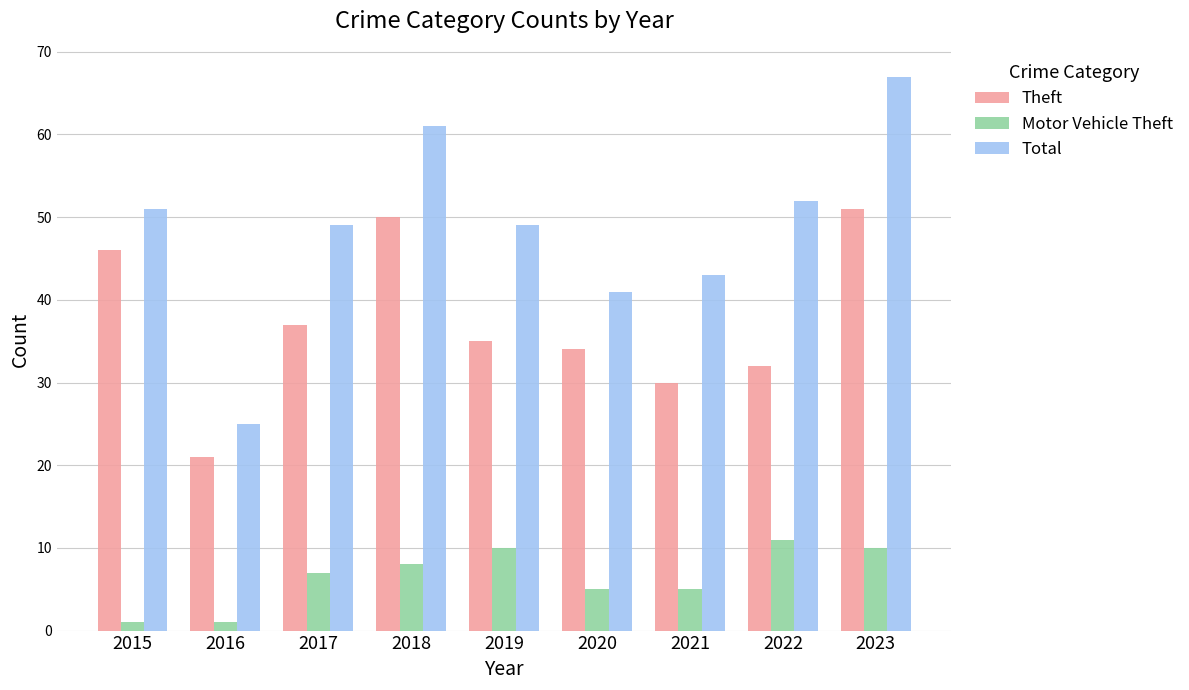

Which series has the largest range (max minus min)?

Total